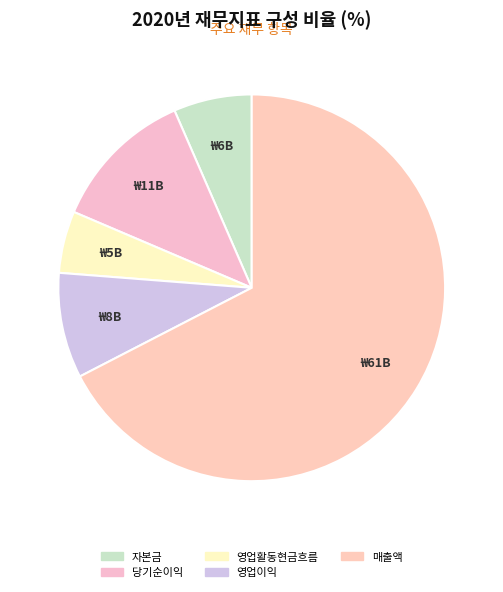

True or false: 영업이익 accounts for 9% of the total.

True